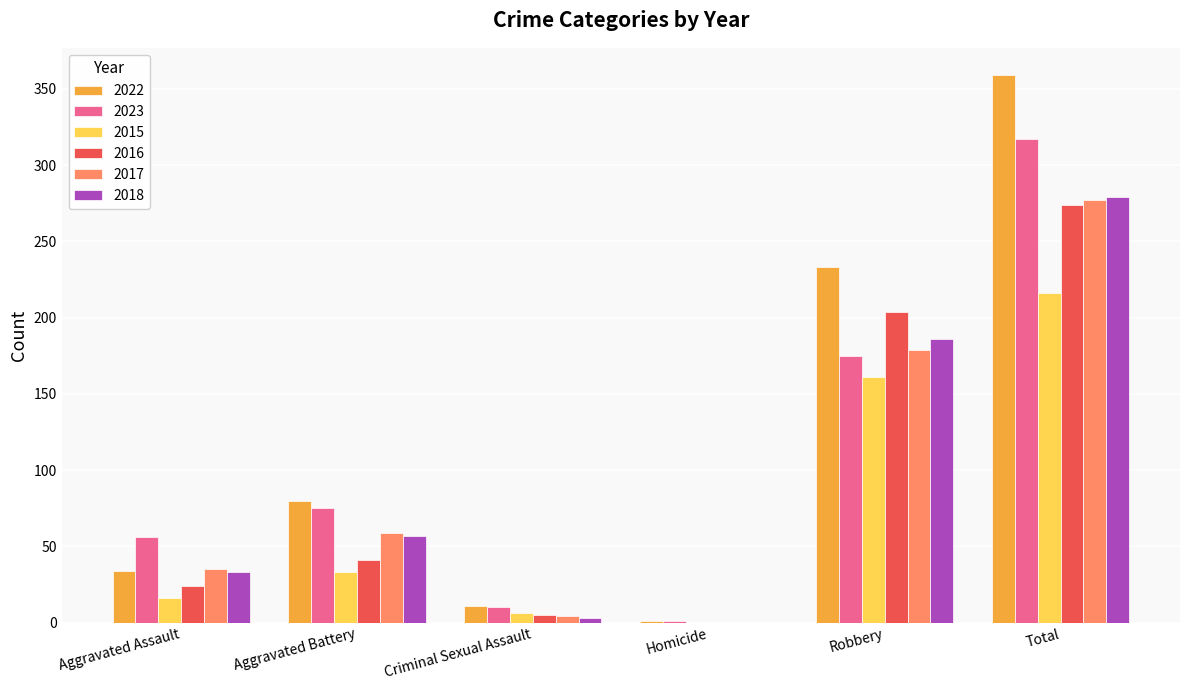

What is the sum of the 2022 values at Robbery and Criminal Sexual Assault?

244